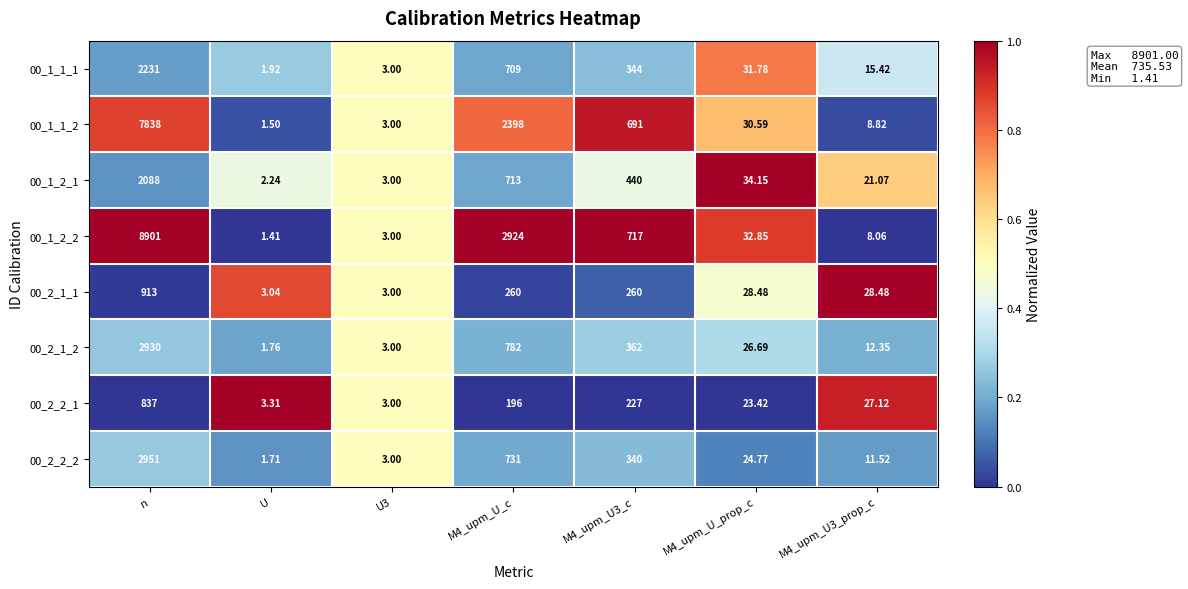

Is the value of 00_1_2_1 at n greater than the value of 00_1_1_2 at M4_upm_U3_prop_c?

Yes